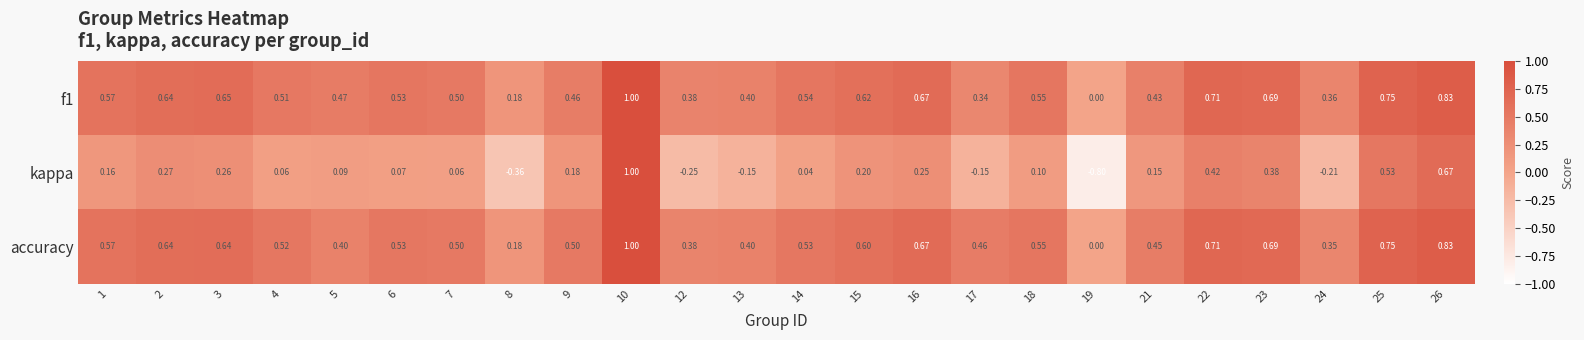

Which series changed the most between 14 and 26?

kappa